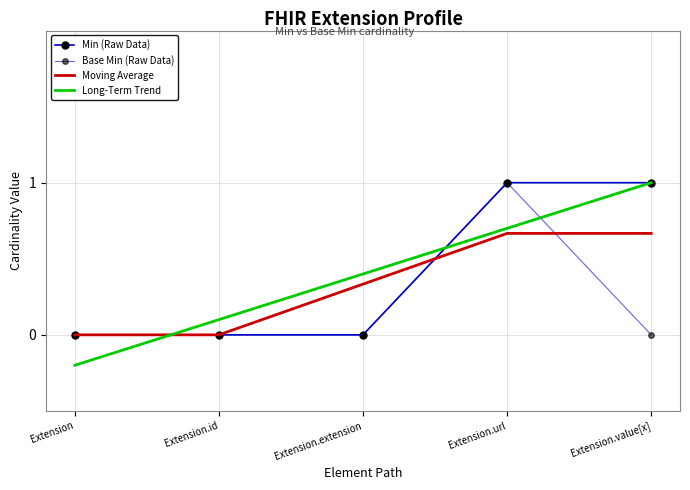

At which category does the chart reach its minimum across all series?

Extension